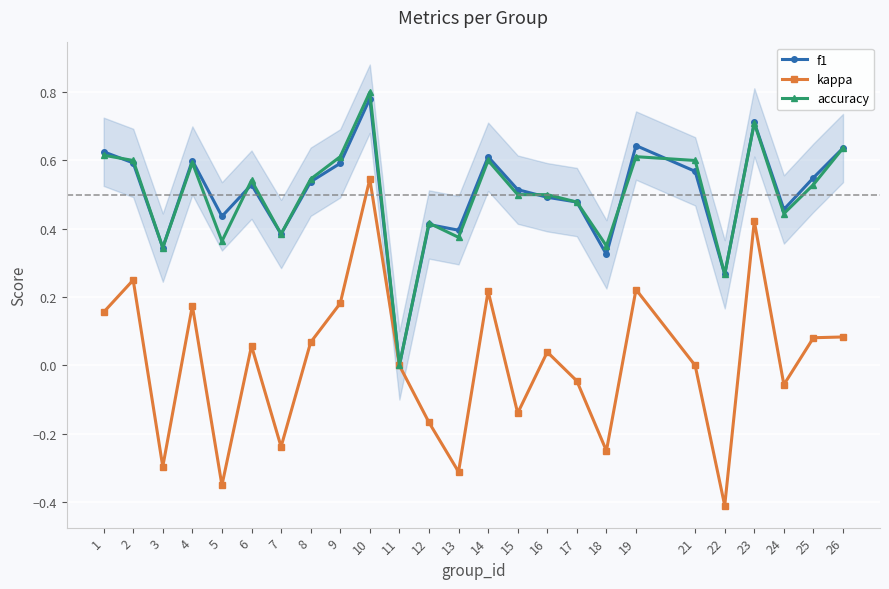

What are all the series names shown in the legend?

f1, kappa, accuracy